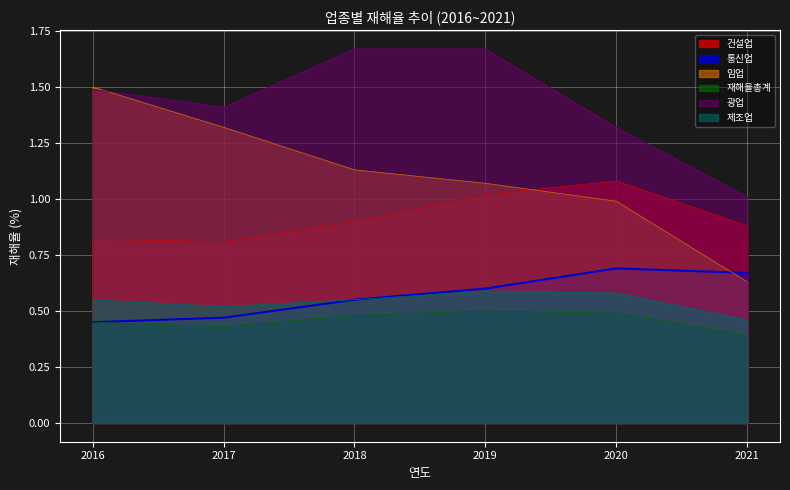

How many data points in 임업 are above 1?

4